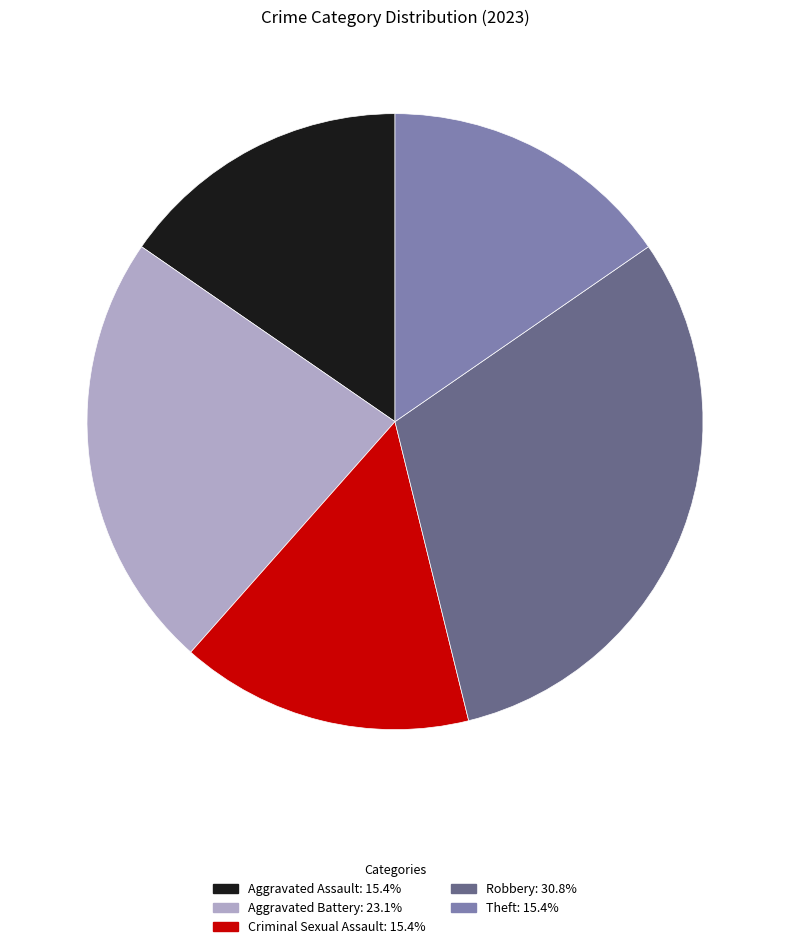

Which has a higher value, Robbery or Theft?

Robbery